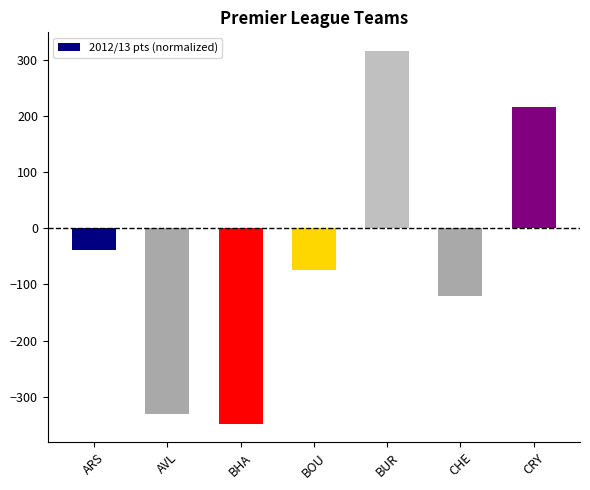

True or false: the data shows -120.9 at CHE.

True